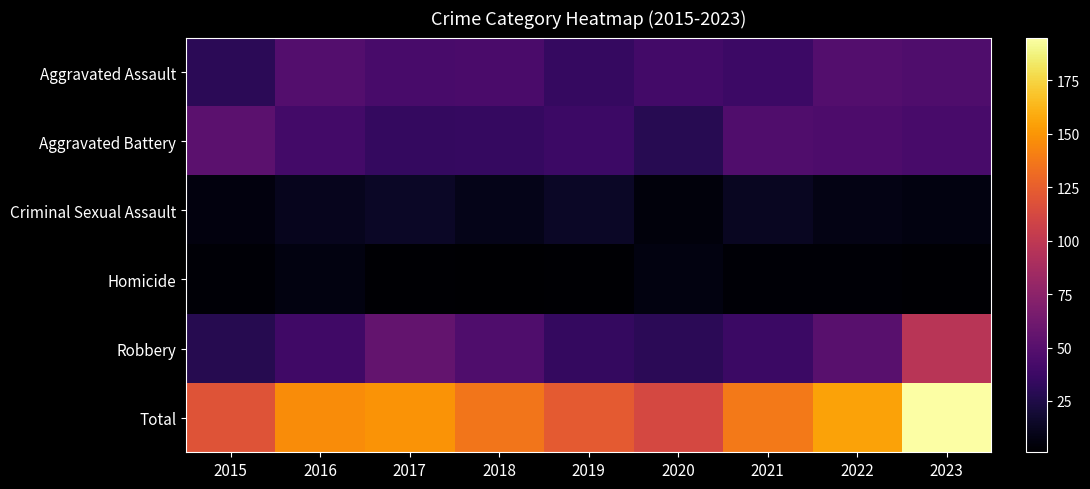

At which category does the chart reach its minimum across all series?

2018